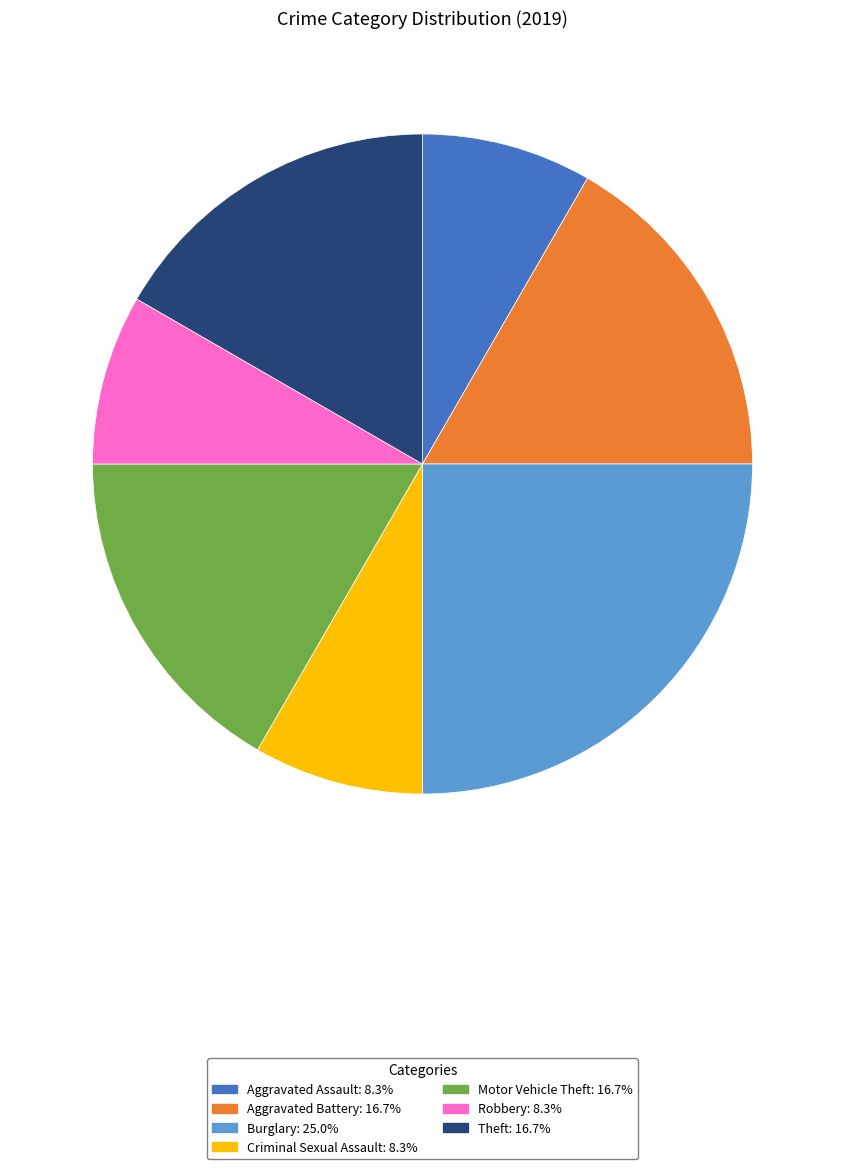

Is there a majority slice in this chart?

No